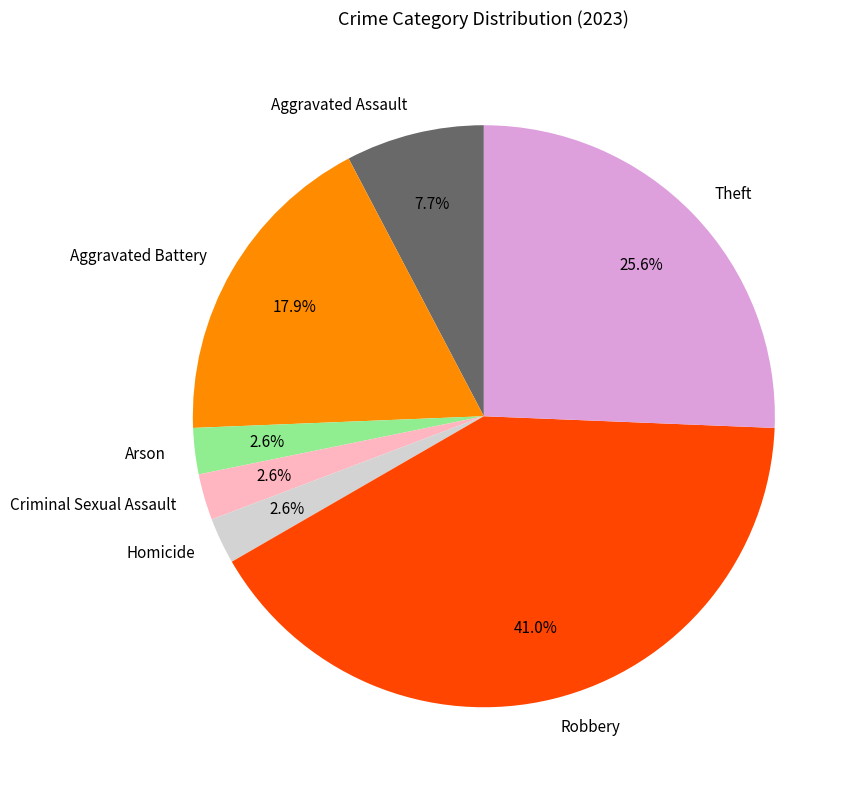

Is it true that Arson is 9% of the pie?

False